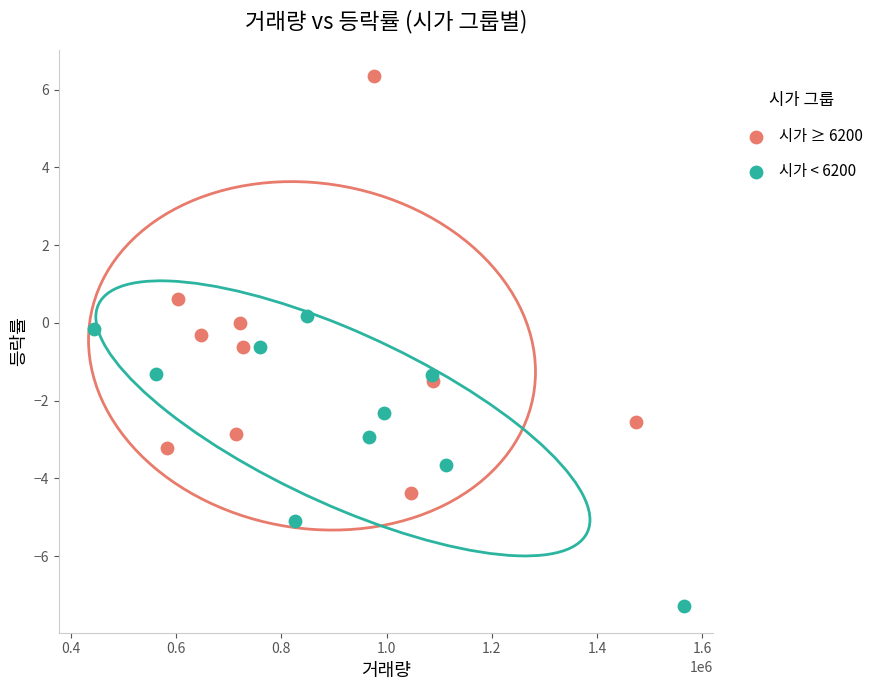

Which series has the largest Y range (max minus min)?

시가 ≥ 6200